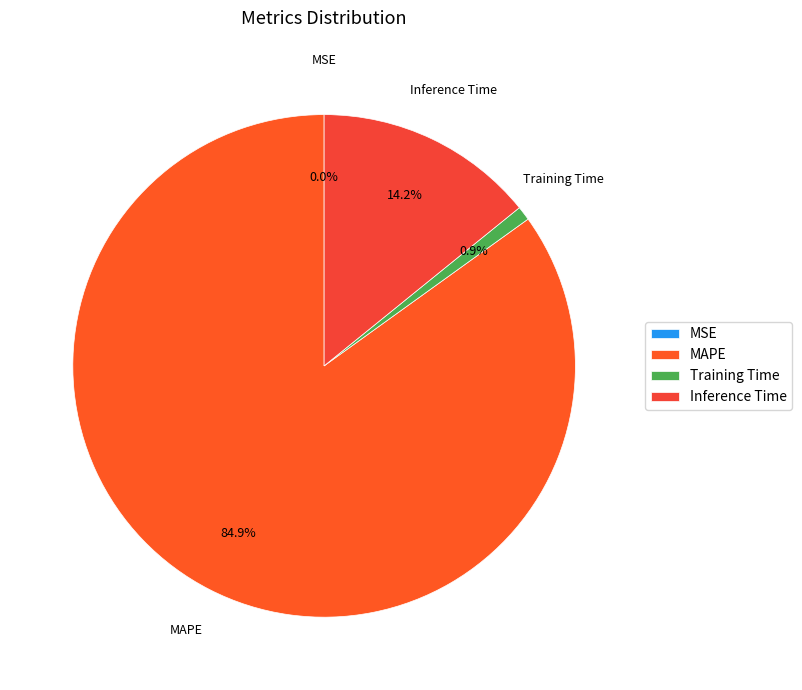

To the nearest percent, what is the difference between the largest and smallest slice percentages?

85%